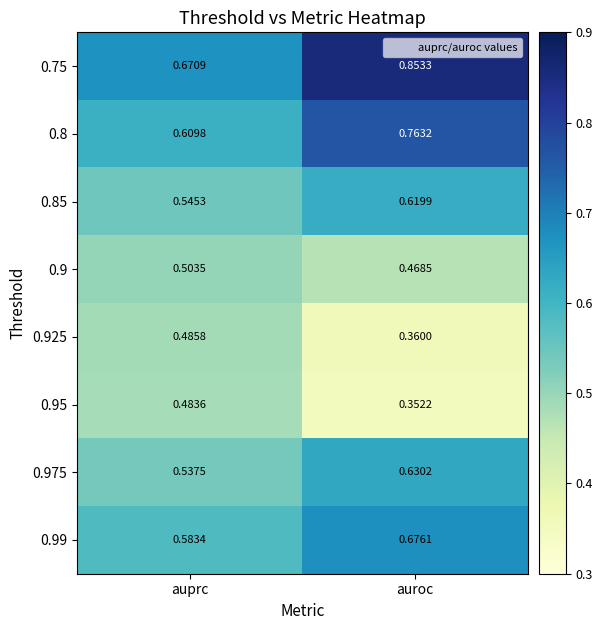

At which label is 0.75 closest to 0?

auprc